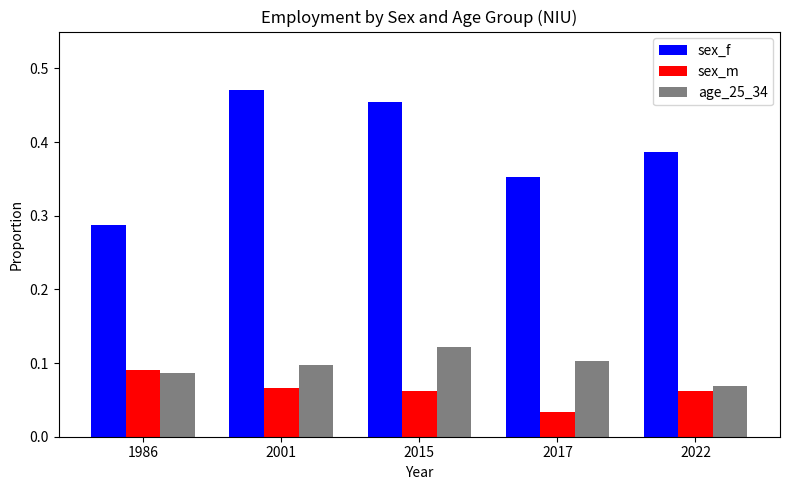

Rank the series at 2015 from highest to lowest value.

sex_f, age_25_34, sex_m